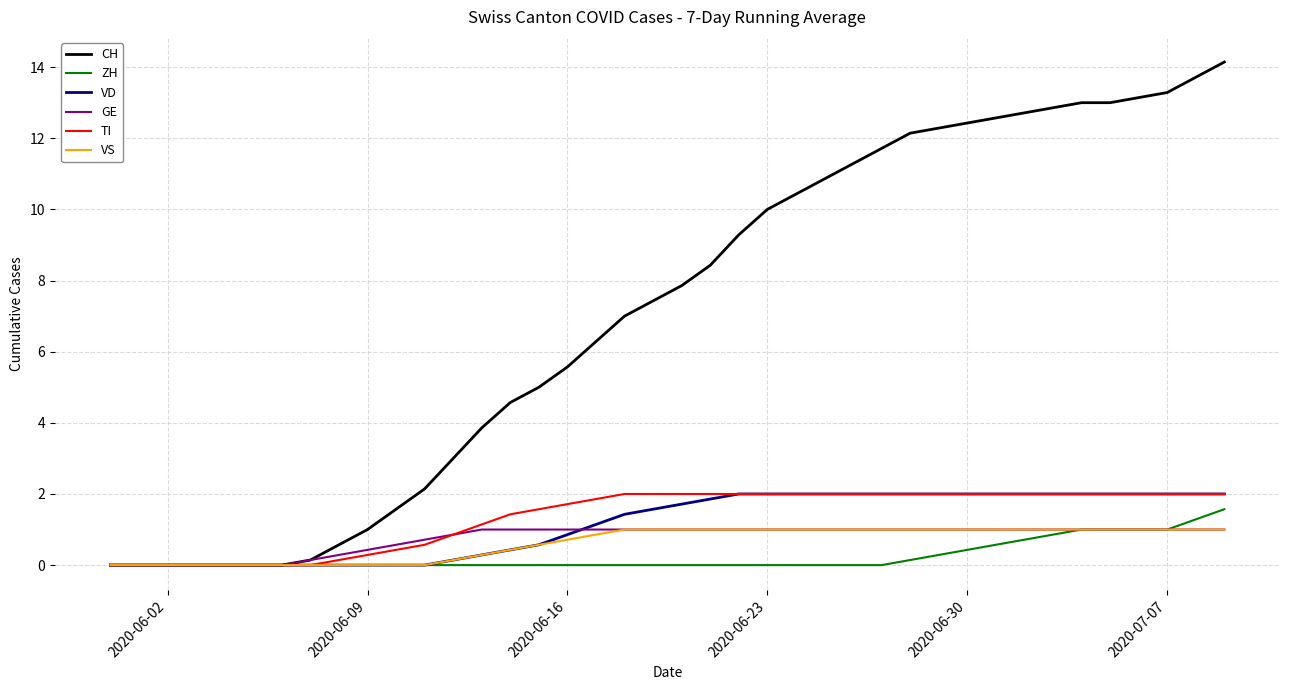

What is the difference between the second highest and minimum values in the VD series?

2.0